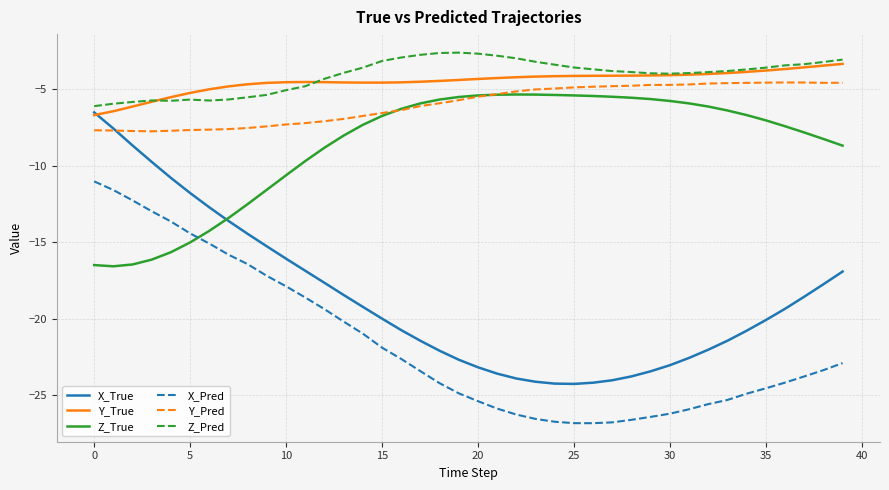

Which series has the largest total across all categories?

Z_Pred